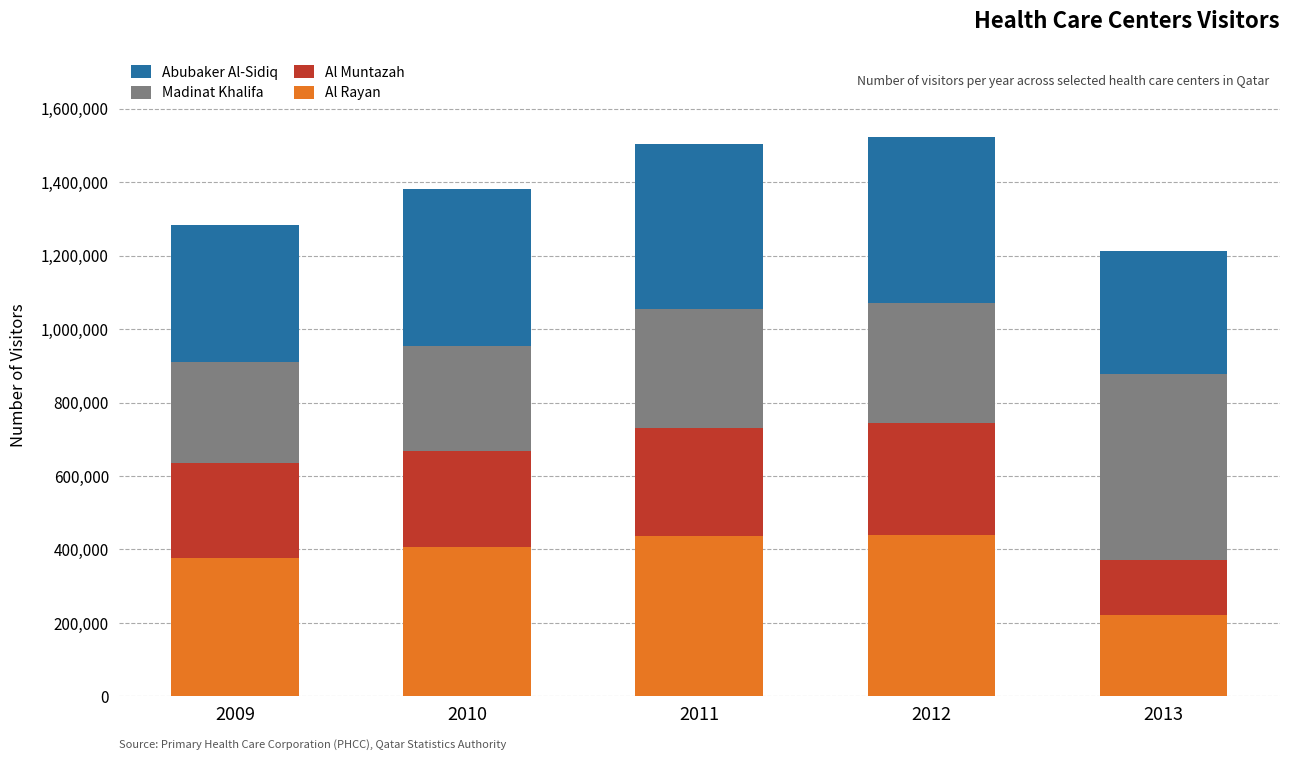

What is the difference between the Al Rayan values at 2009 and 2012?

62883